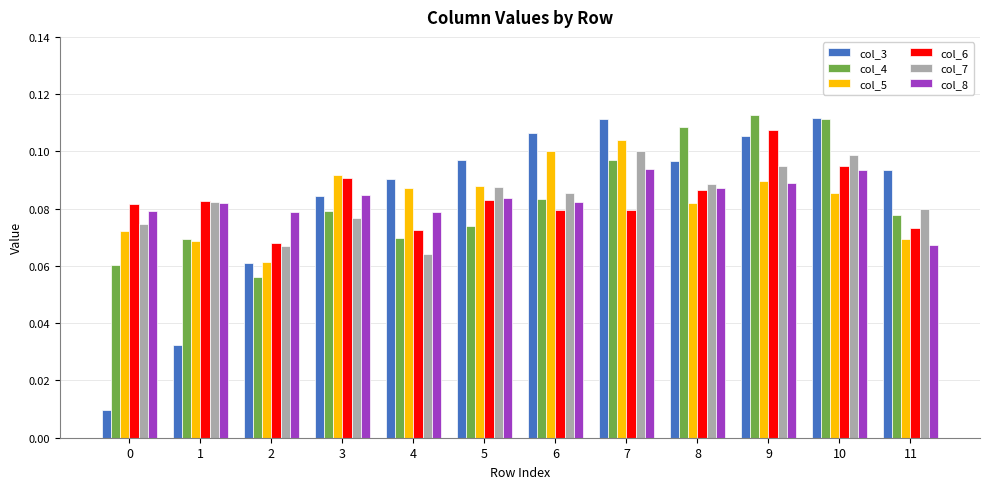

What is the total value across all series at 1?

0.4